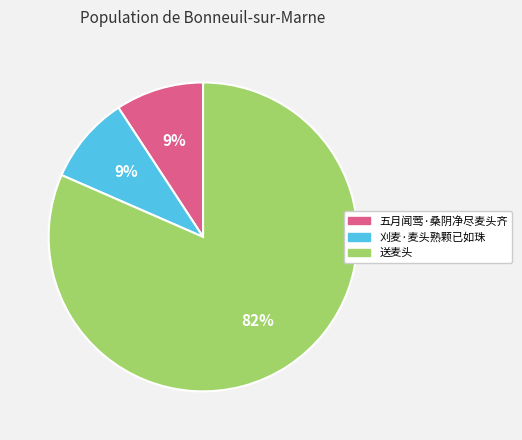

Do 刈麦·麦头熟颗已如珠 and 送麦头 together represent more than half of the pie?

Yes